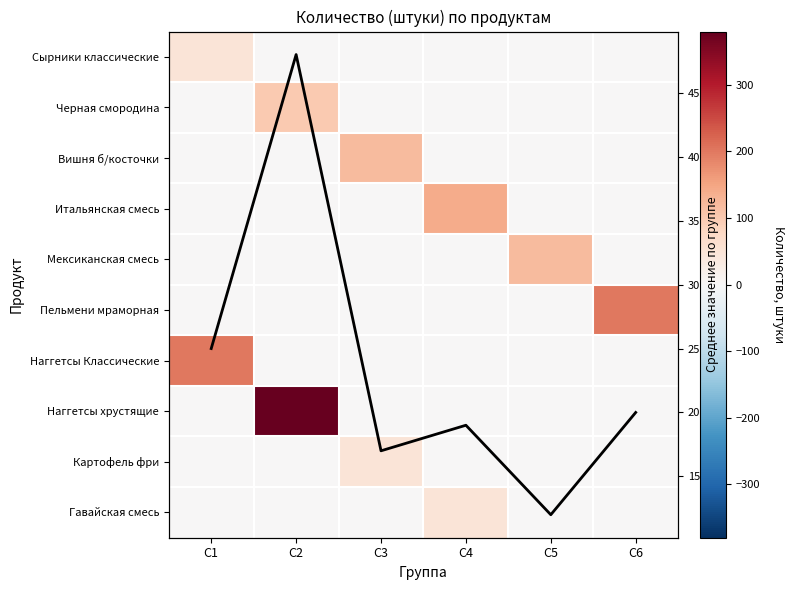

At which label does Среднее по столбцу reach its minimum?

C5